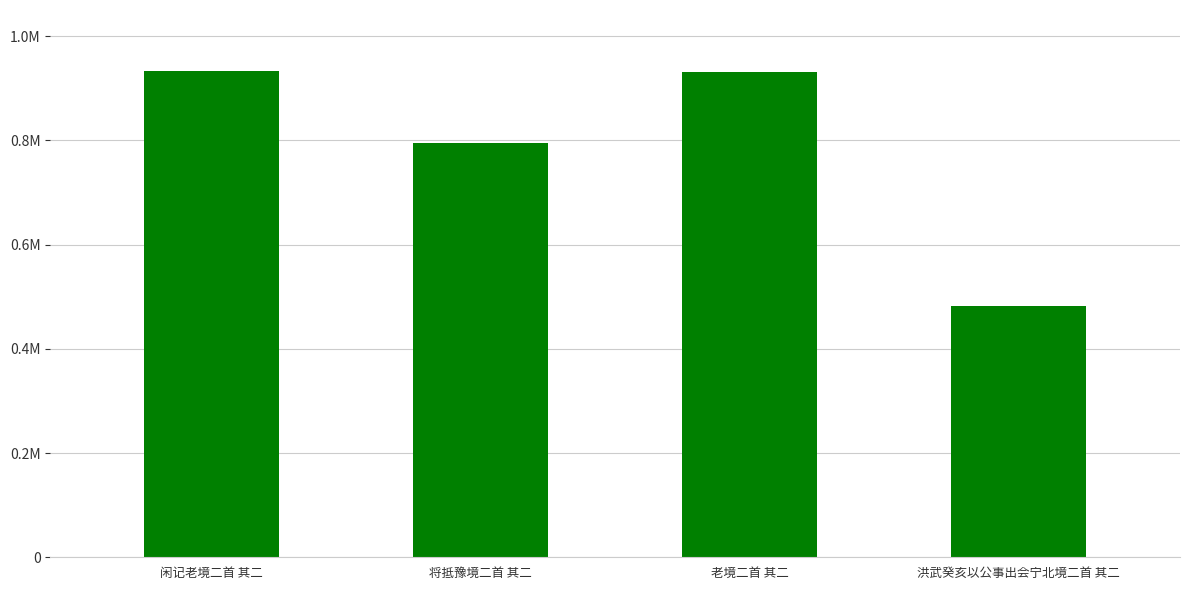

Are the bars horizontal?

No